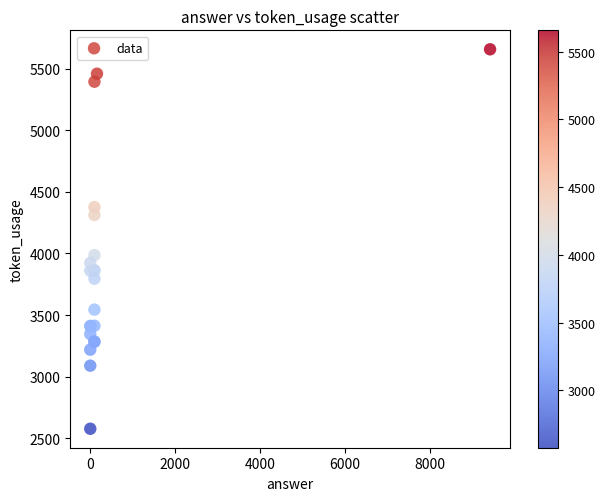

What Y value in the scatter plot is closest to 4117?

3986